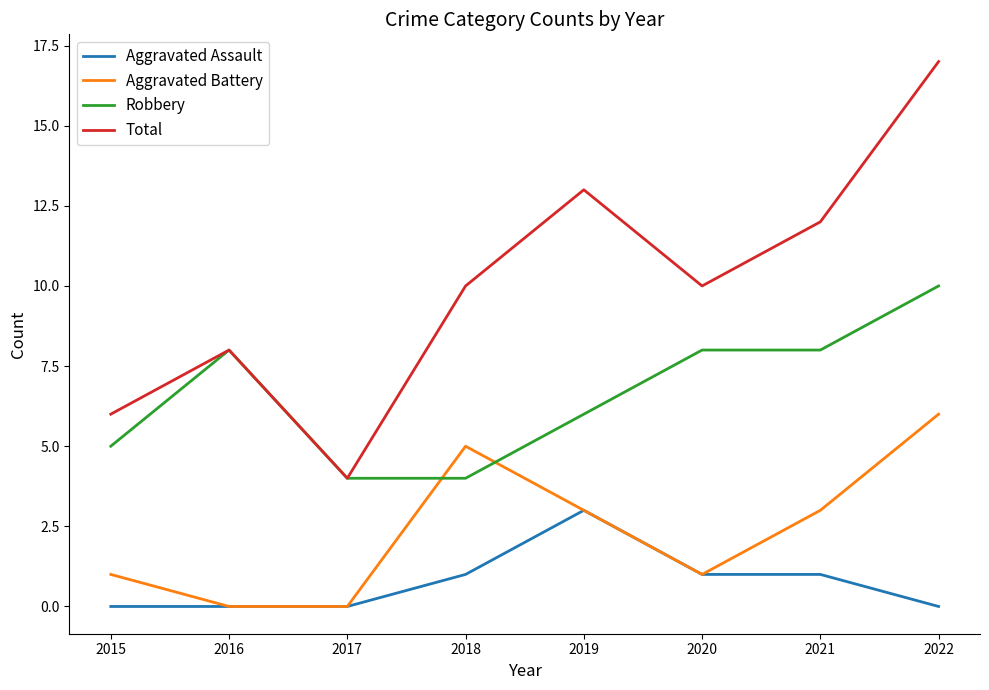

How many series are shown in this chart?

4